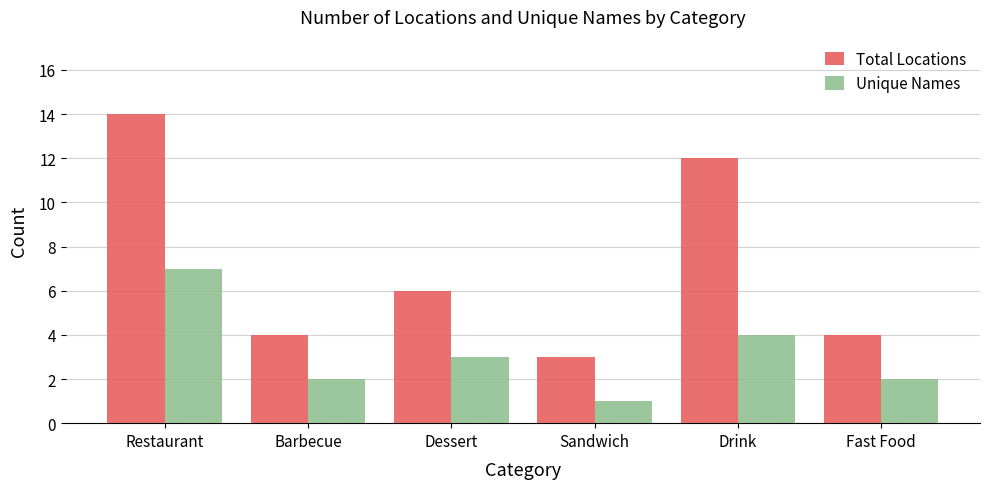

Which series has the largest range (max minus min)?

Total Locations